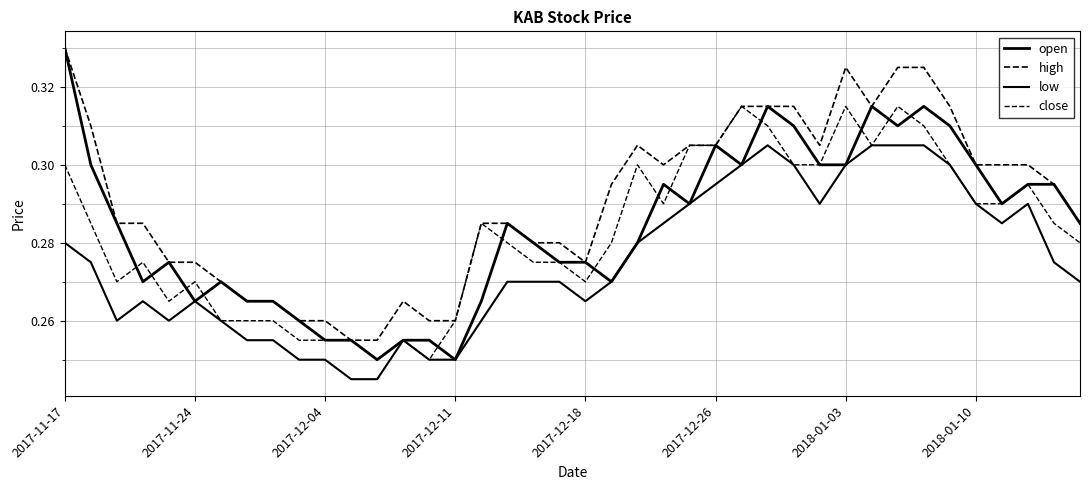

Is this an area chart (filled region under the line)?

No